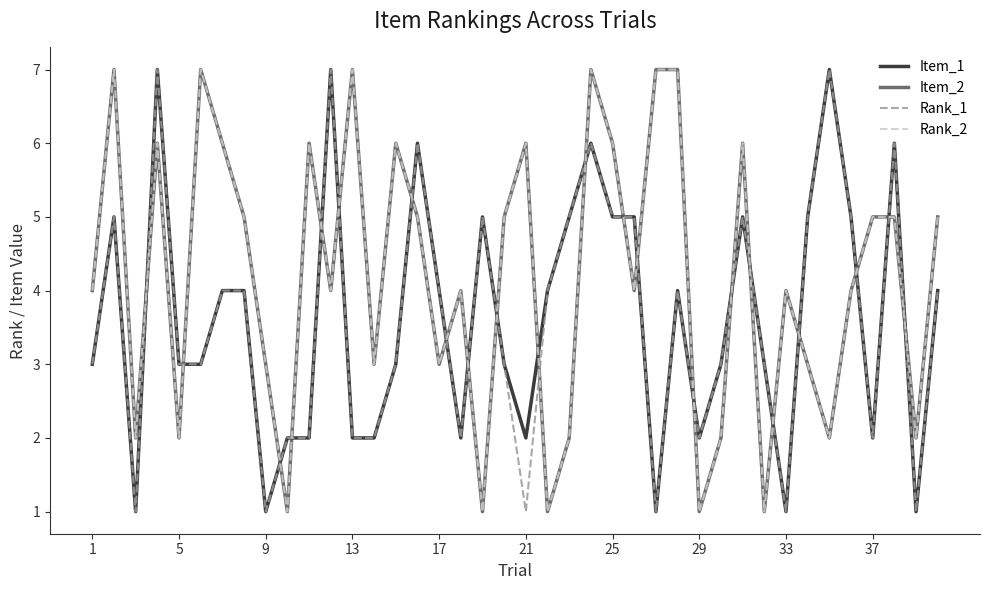

How many lines are shown in the chart?

4